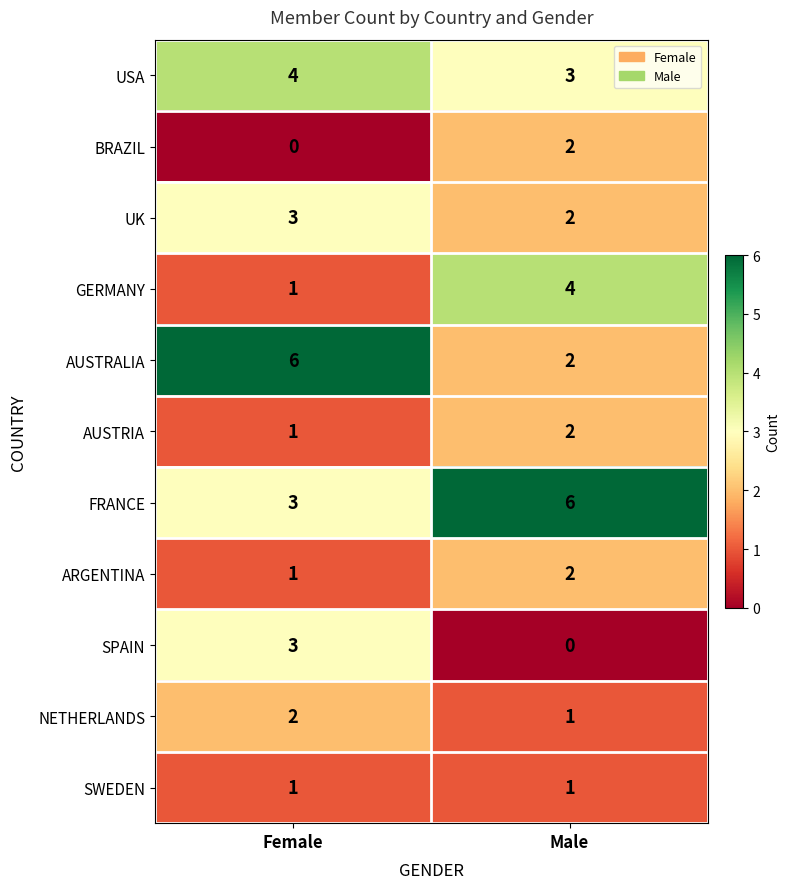

How many series are shown in this chart?

11